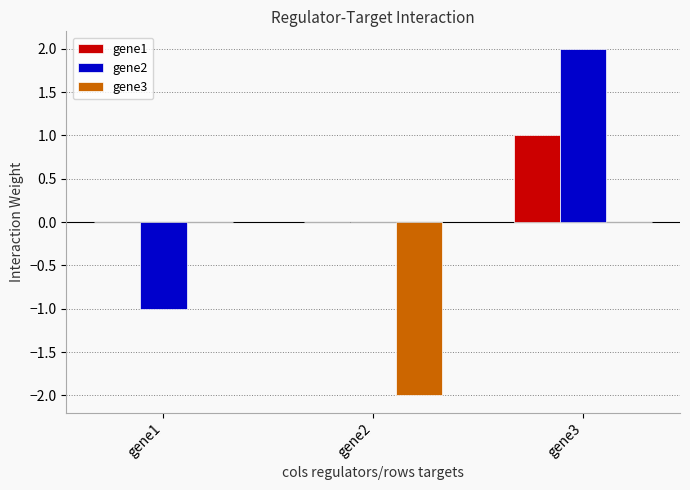

Reading left to right, transcribe all the data shown in this chart.

gene1: 0.0	0.0	1.0
gene2: -1.0	0.0	2.0
gene3: 0.0	-2.0	0.0